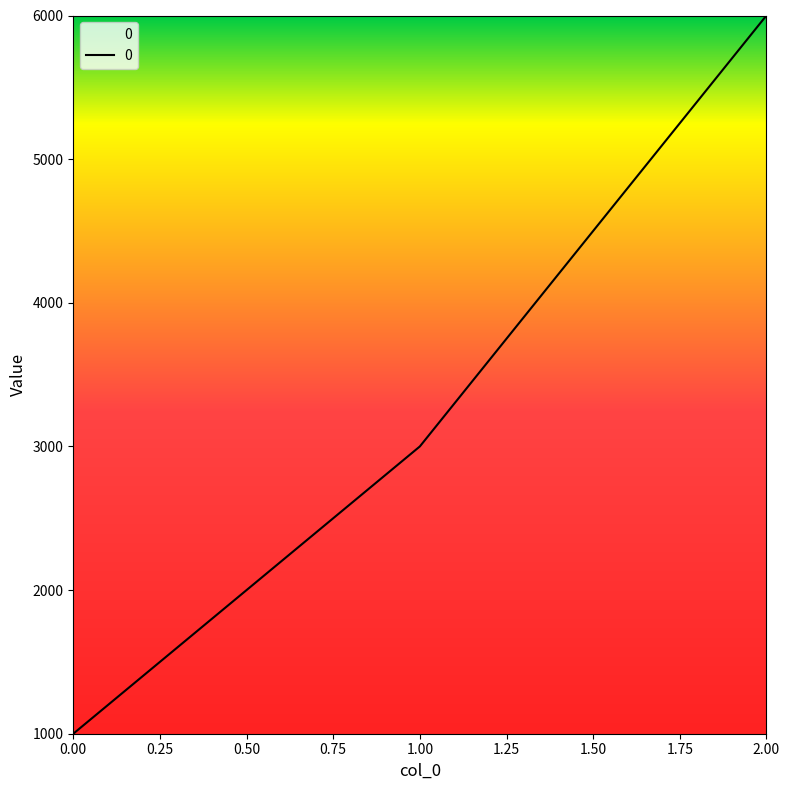

Approximately how many times larger is the value at 2.00 compared to 1.00?

2.0